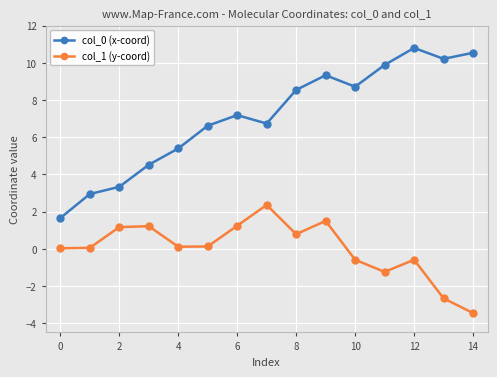

True or false: col_0 (x-coord) and col_1 (y-coord) cross at least once.

False